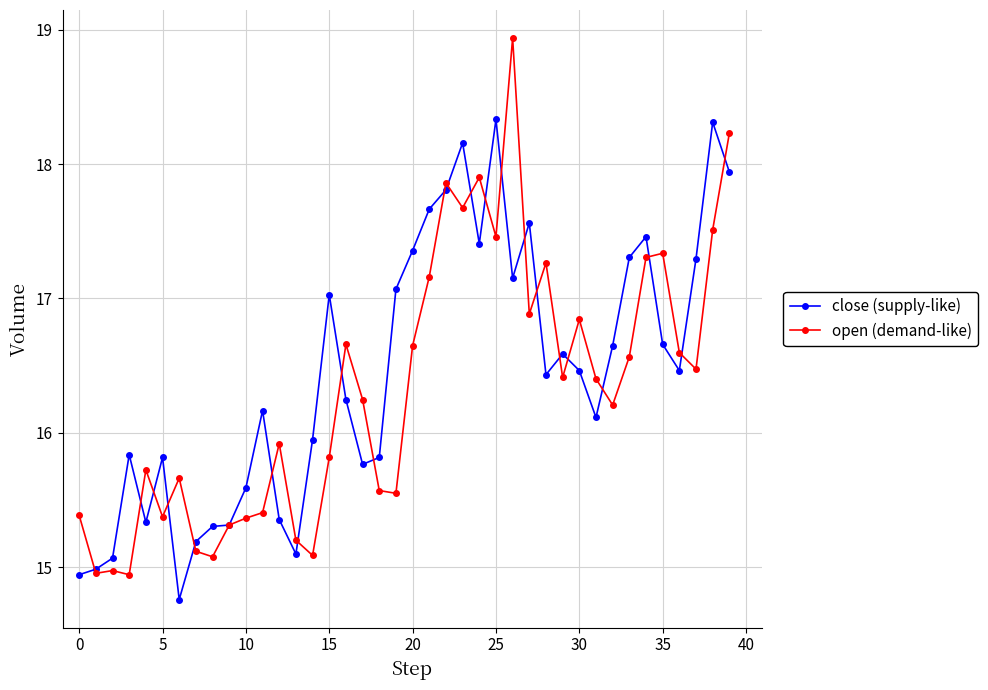

True or false: close (supply-like) has more than 1 points higher than both neighbors.

True